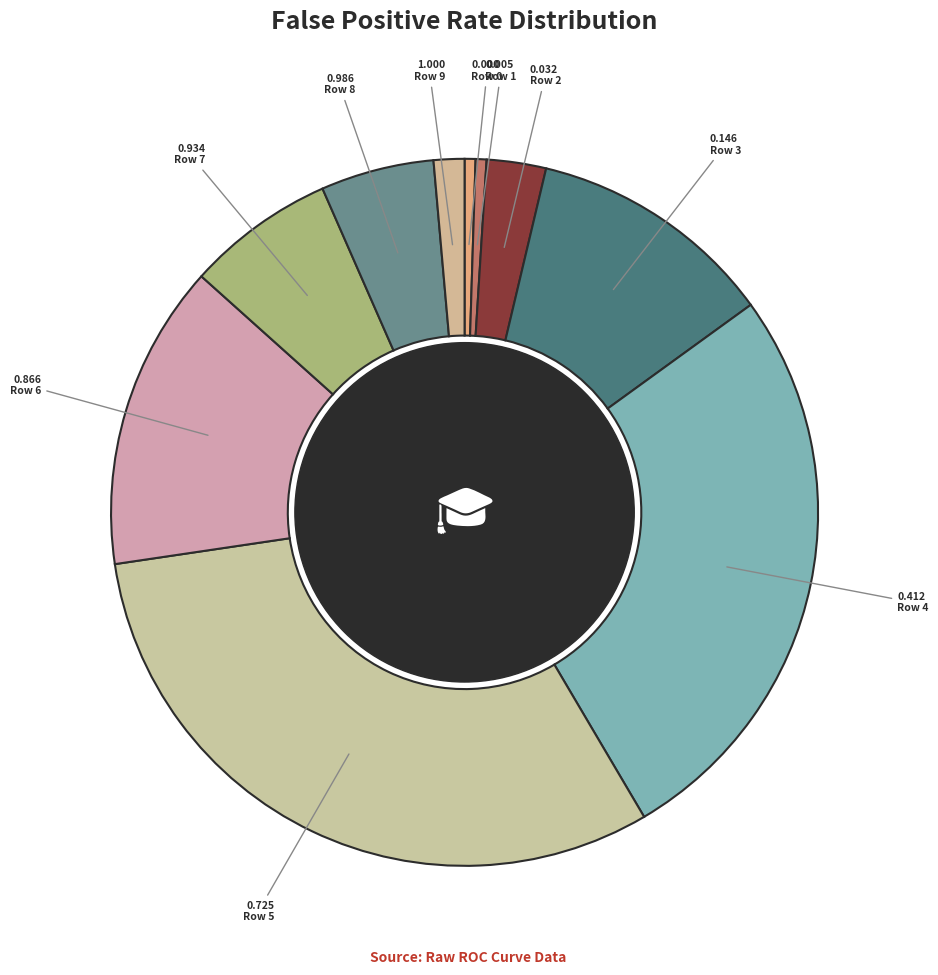

Count the number of slices in the pie.

10